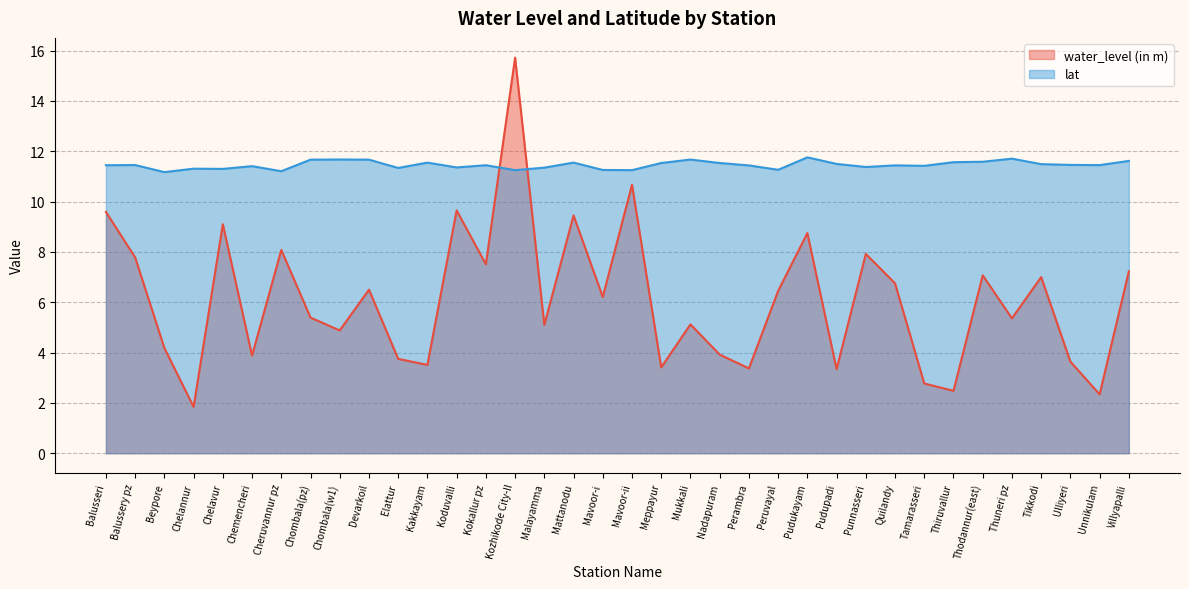

Where is the first local minimum for water_level (in m)?

Chelannur